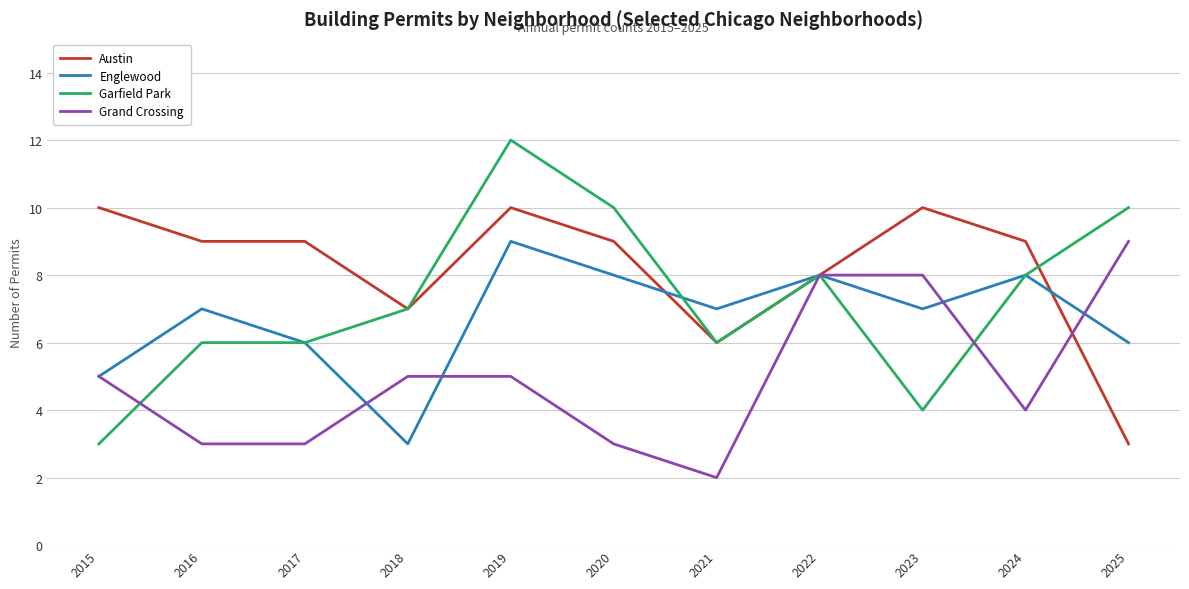

List the series in order of their overall mean, highest first.

Austin, Garfield Park, Englewood, Grand Crossing